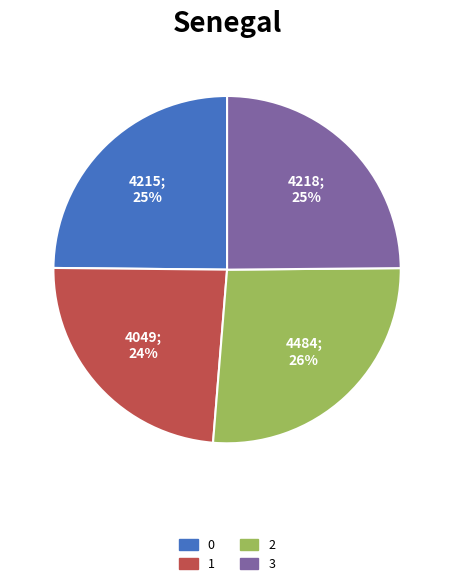

Which has a higher value, 0 or 2?

2